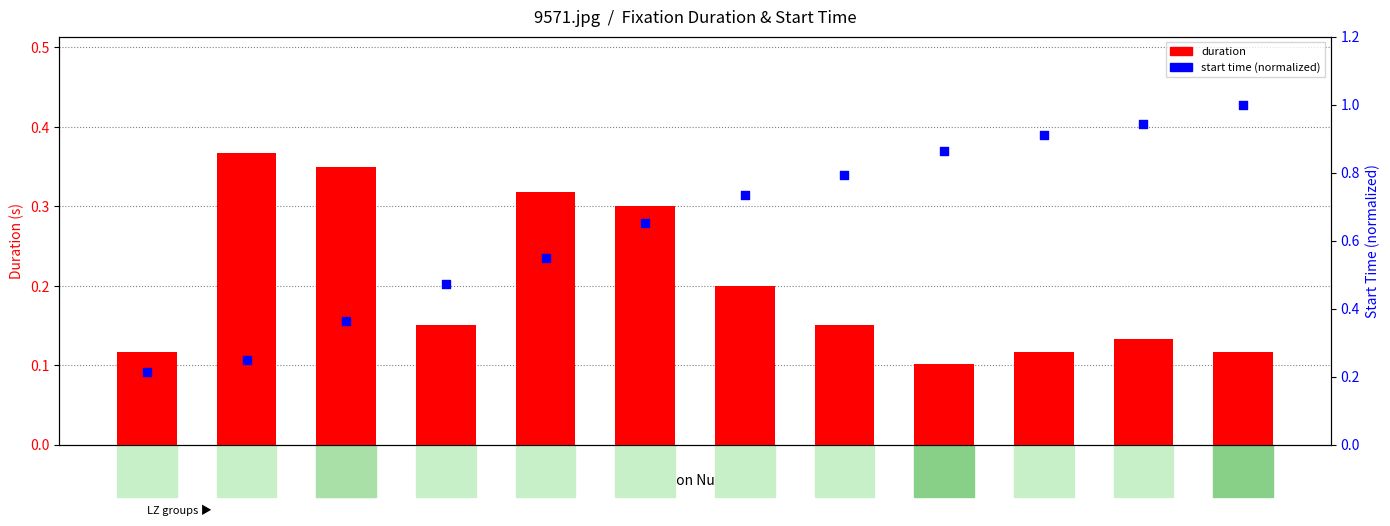

What are all the series names shown in the legend?

duration, start time (normalized)